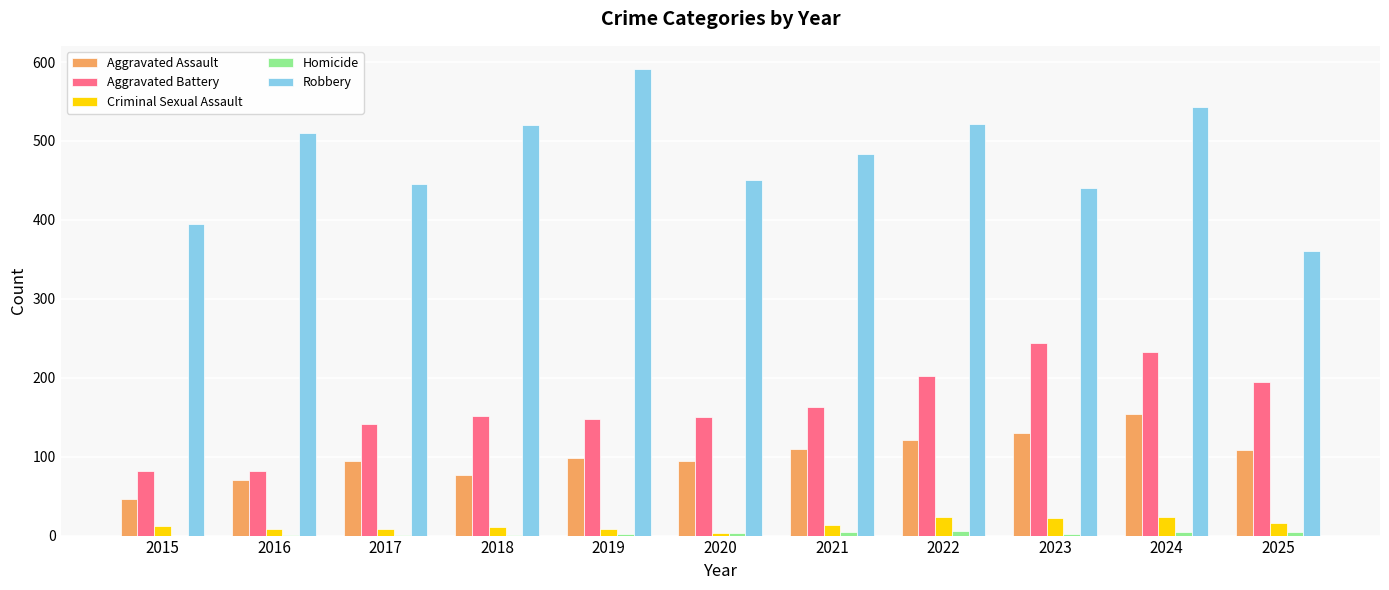

At which category is the sum across all series the highest?

2024